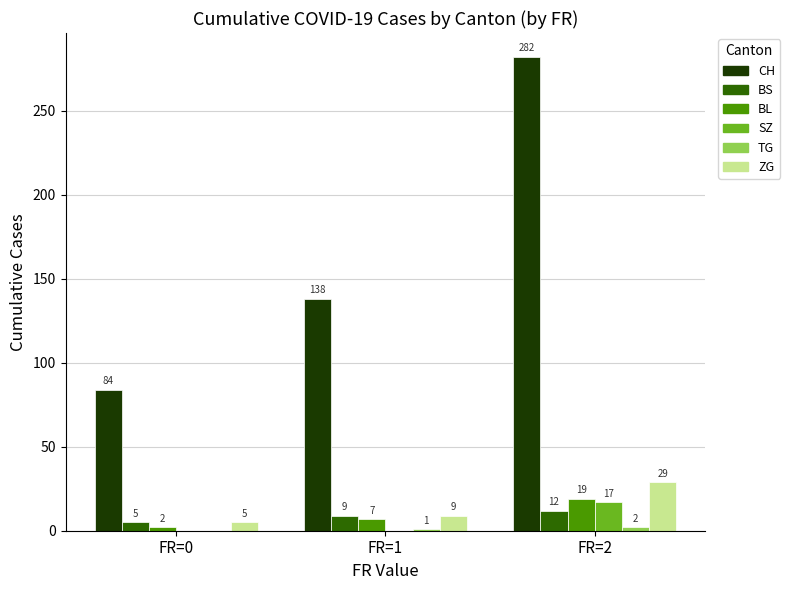

Between FR=0 and FR=1, which series saw the biggest shift?

CH